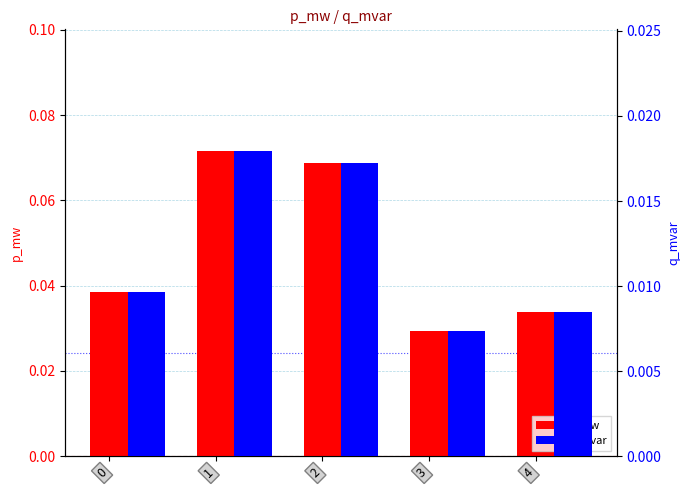

Reading left to right, transcribe all the data shown in this chart.

p_mw: 0.0	0.1	0.1	0.0	0.0
q_mvar: 0.0	0.0	0.0	0.0	0.0